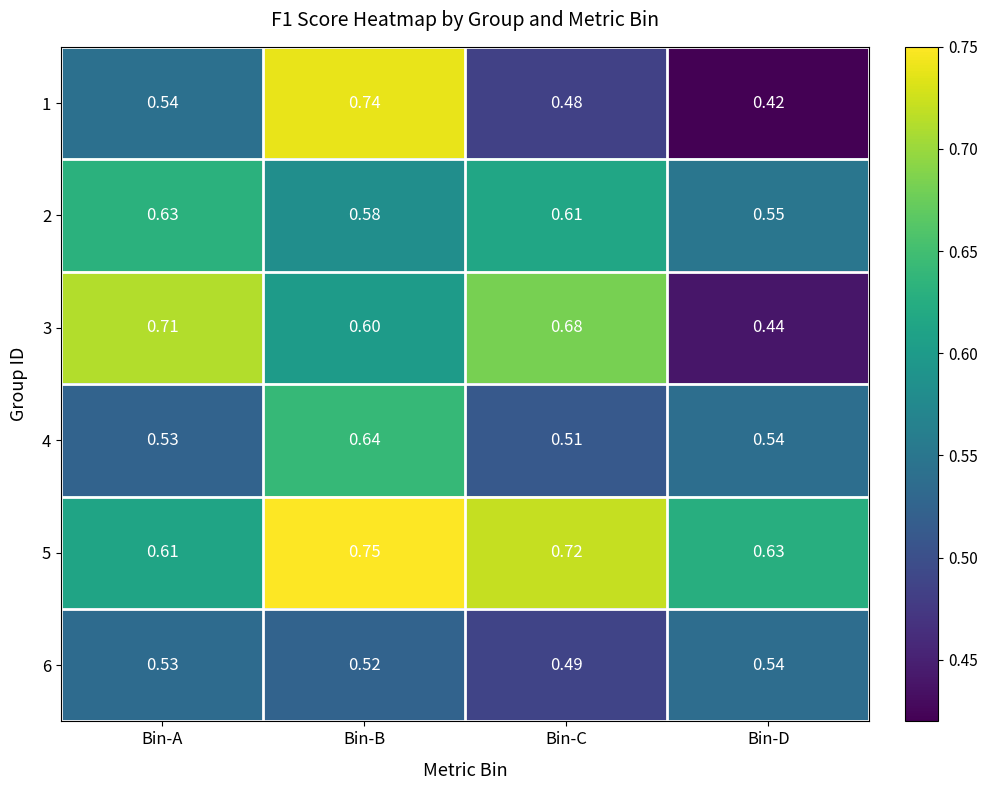

At which label is 5 closest to 0?

Bin-A